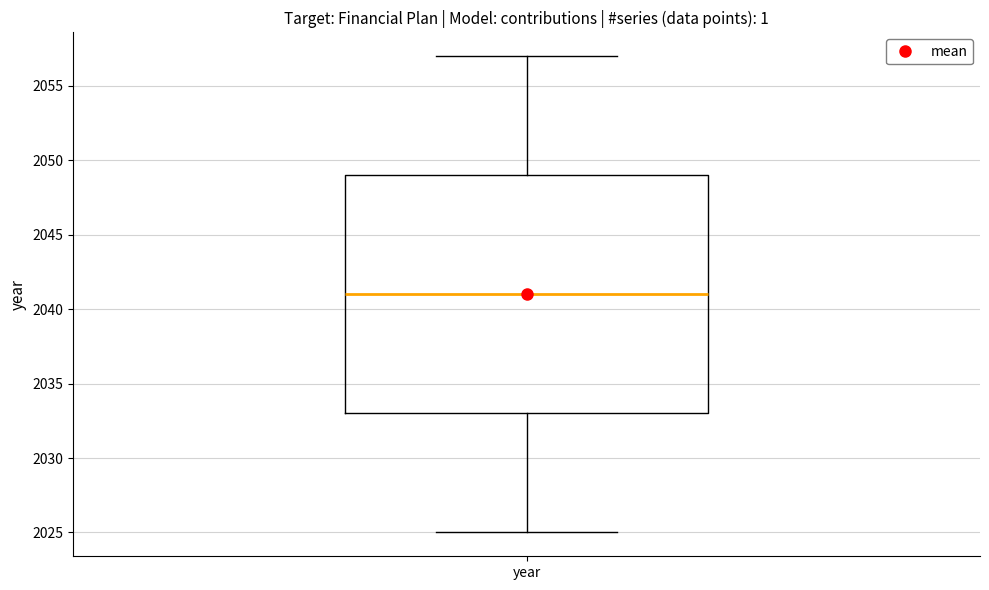

Read this box plot against the y-axis: the position of the median line, the range covered by the box, and the ends of both whiskers. The values are not printed on the chart, so give them approximately, as read against the axis.

median 2041, box 2033 to 2049, whiskers 2025 to 2057